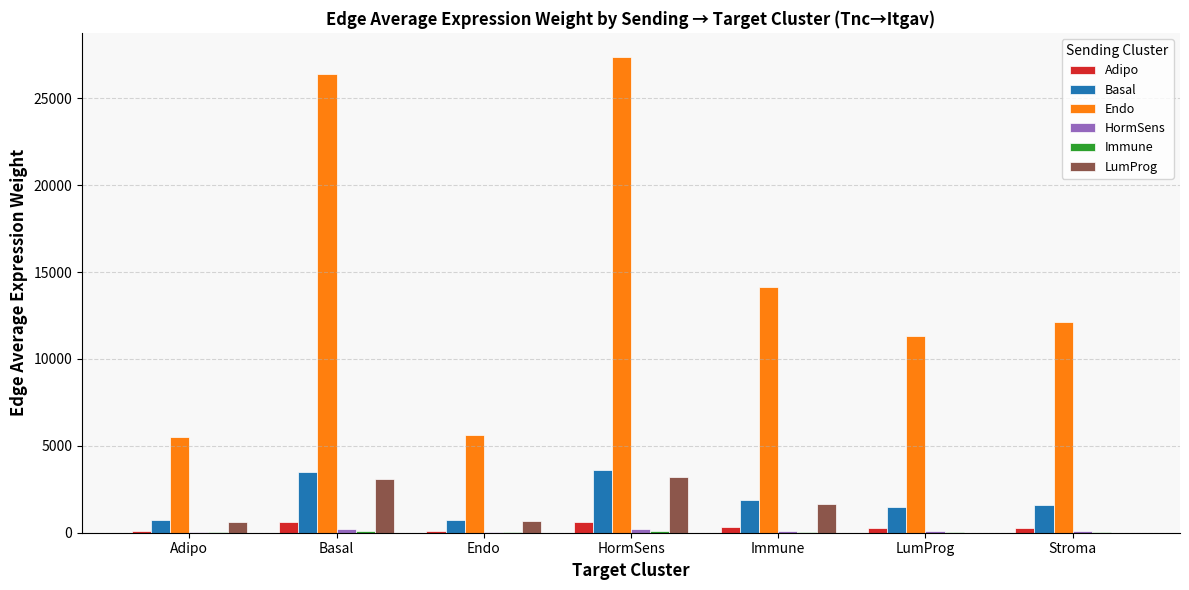

What is the total value across all series at LumProg?

13157.9